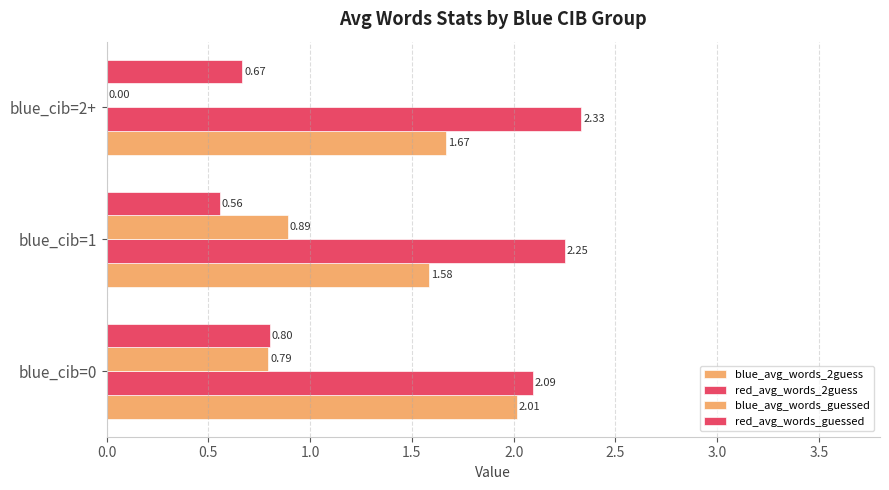

At how many categories does at least one series exceed 0?

3